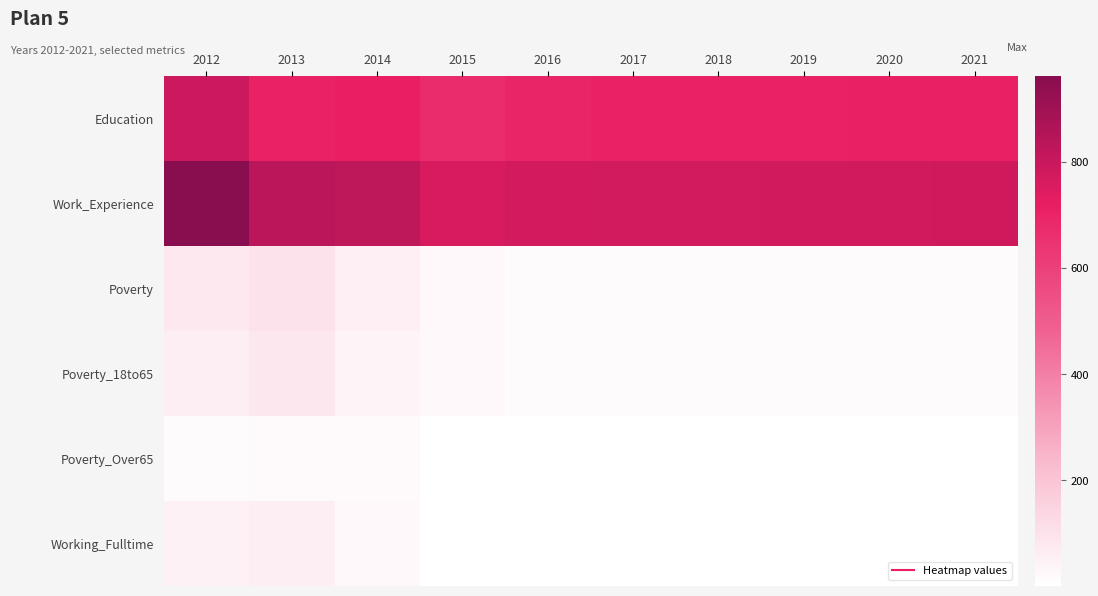

At which category is the sum across all series the highest?

2012